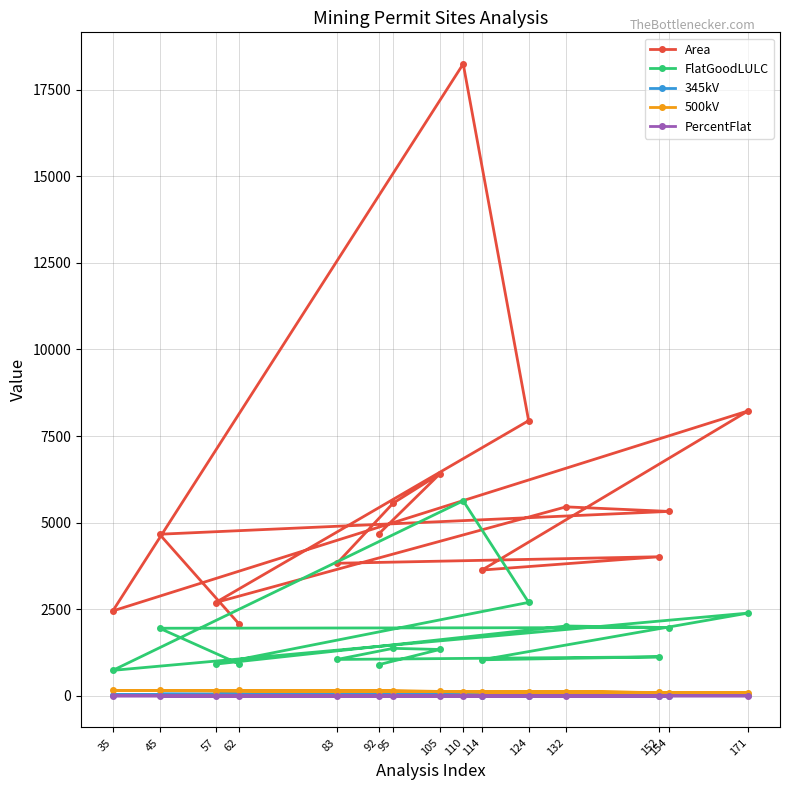

Is the value of 500kV at 95 greater than the value of FlatGoodLULC at 110?

No